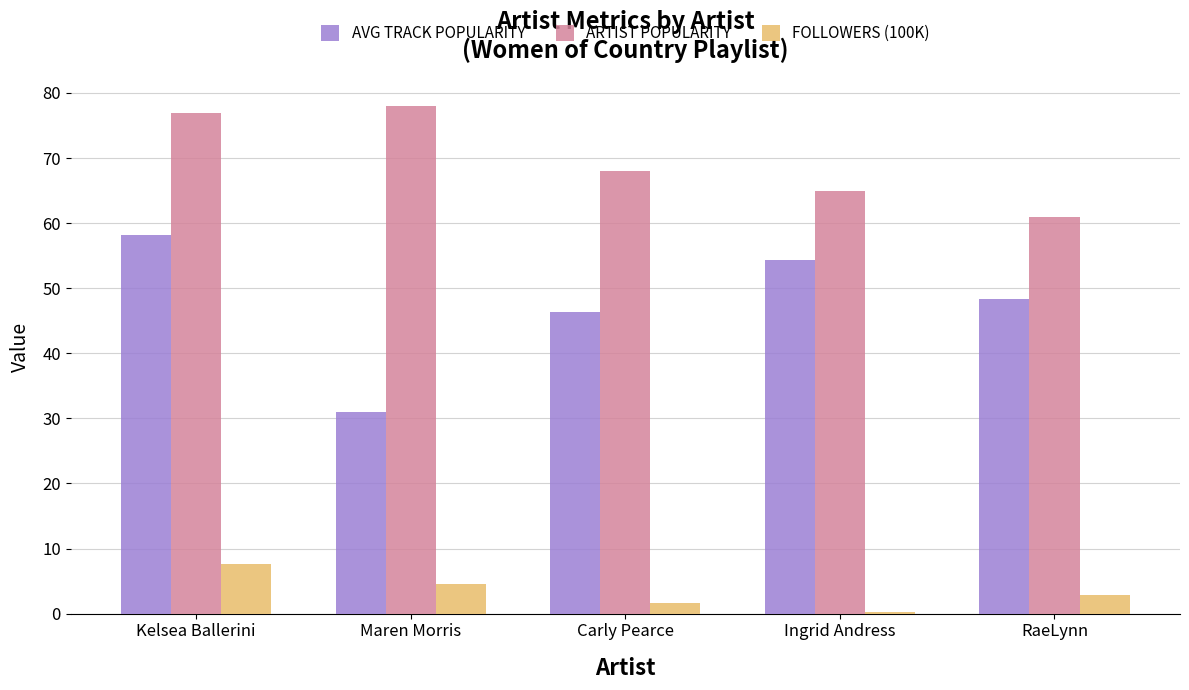

What are all the series names shown in the legend?

AVG TRACK POPULARITY, ARTIST POPULARITY, FOLLOWERS (100K)